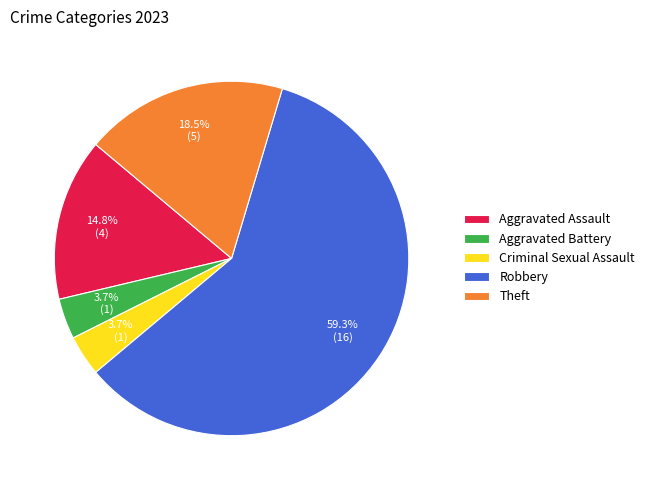

Between Robbery and Aggravated Battery, which is larger?

Robbery